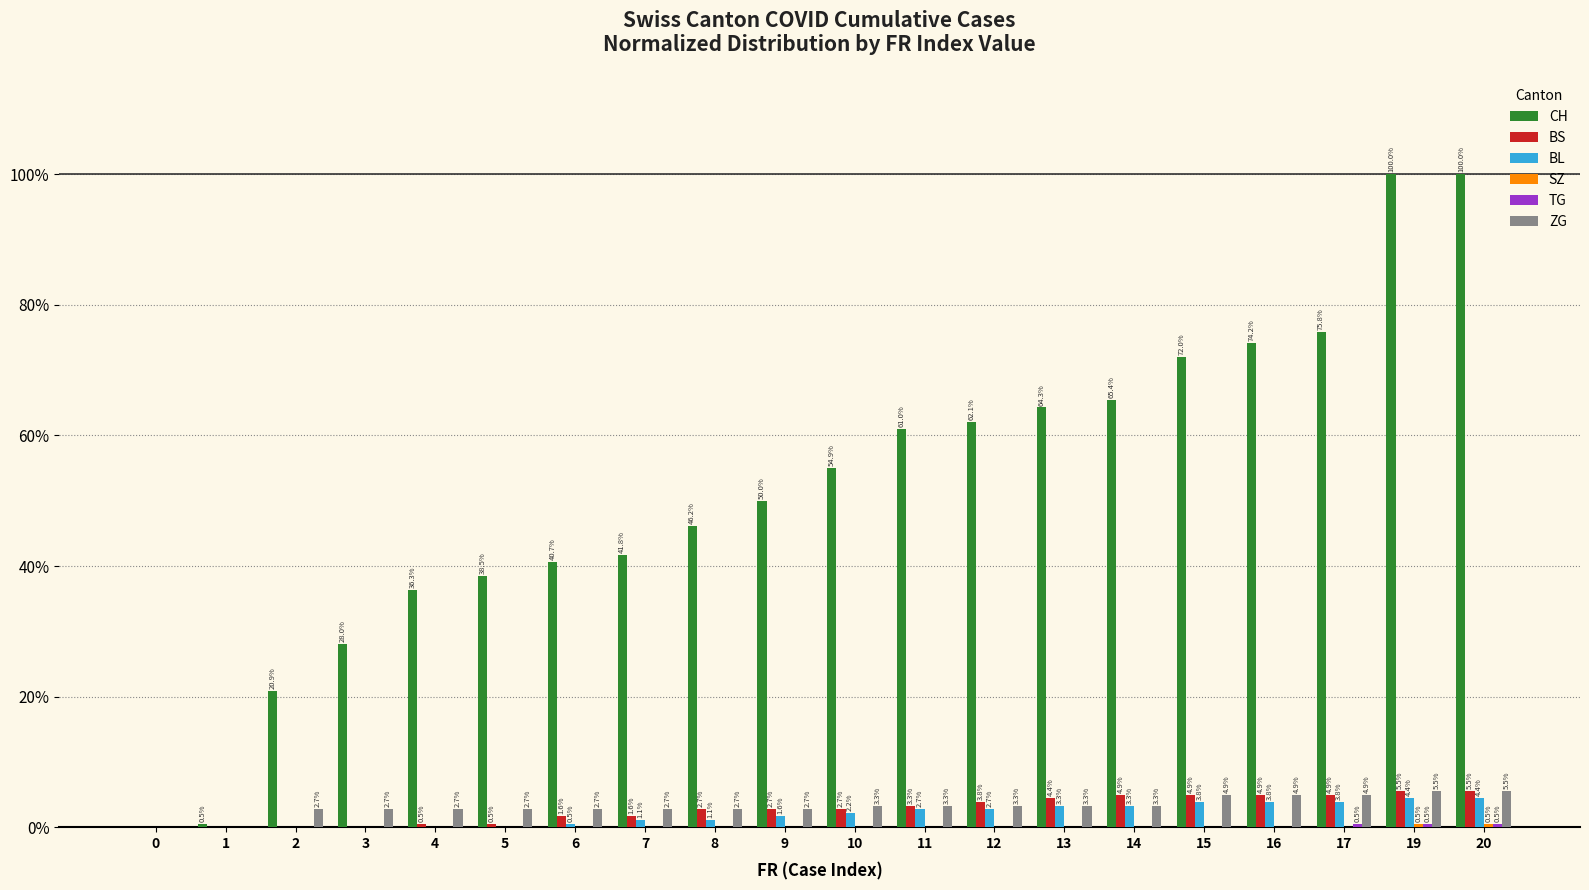

Is the value of BL at 10 greater than the value of ZG at 10?

No